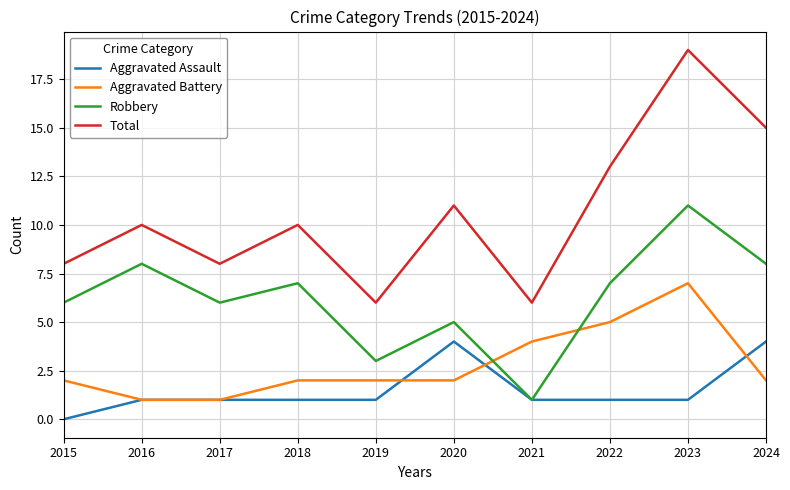

What are all the series names shown in the legend?

Aggravated Assault, Aggravated Battery, Robbery, Total